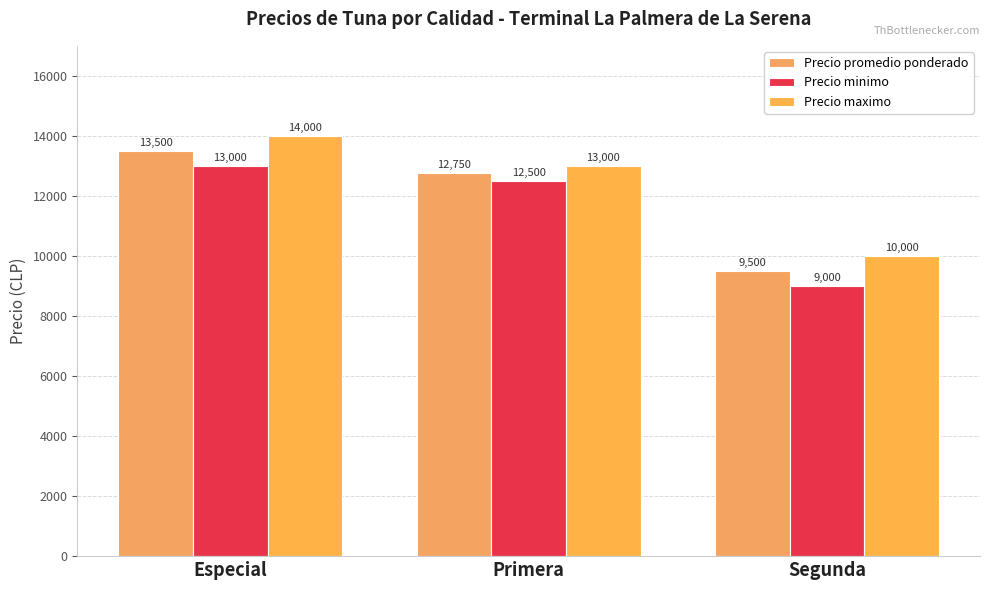

Reading left to right, what are all the values shown in this chart?

Precio promedio ponderado: Especial=13500	Primera=12750	Segunda=9500
Precio minimo: Especial=13000	Primera=12500	Segunda=9000
Precio maximo: Especial=14000	Primera=13000	Segunda=10000